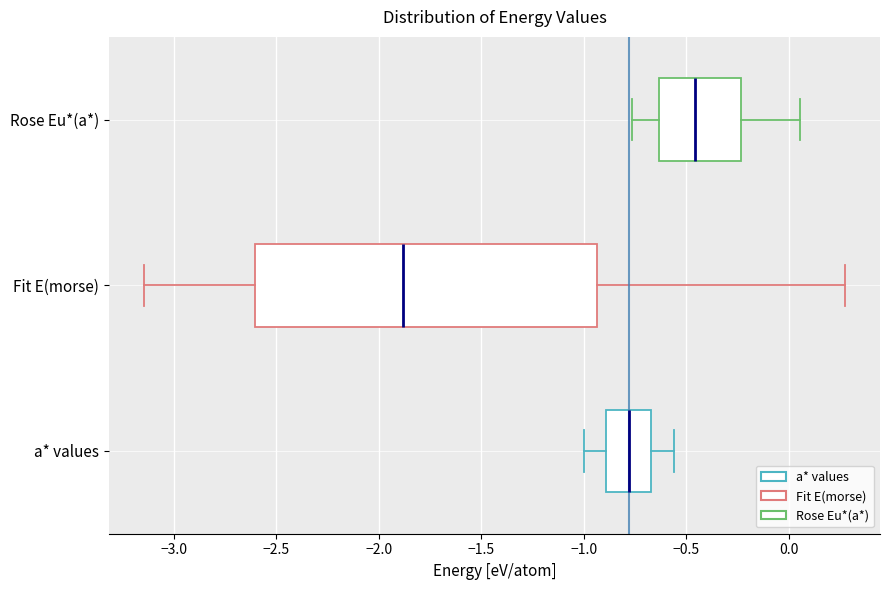

Which box's median line is the furthest to the left?

Fit E(morse)